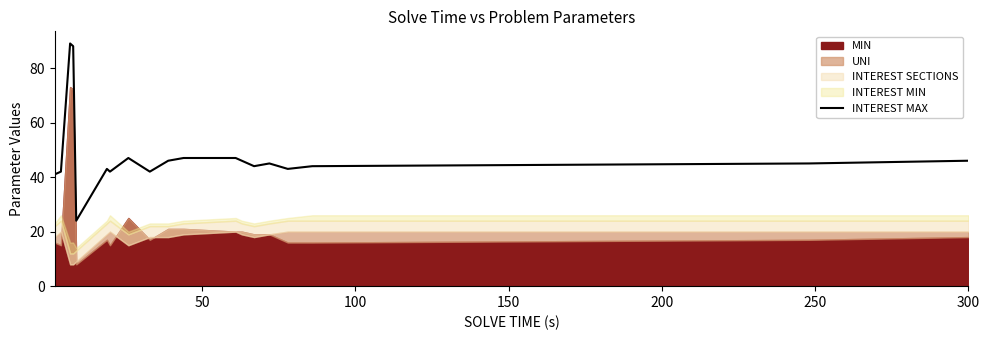

What is the greatest value displayed?

89